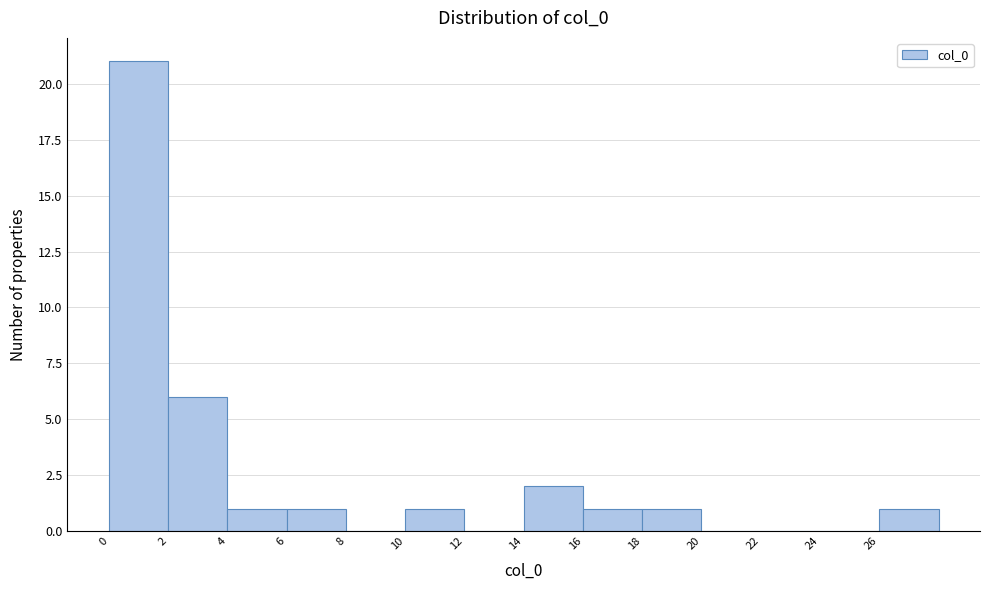

Reading left to right, transcribe this chart: for each bar, give the range it covers on the x-axis and its height. The values are not printed on the chart, so give them approximately, as read against the axis.

0 to 2: 21
2 to 4: 6
4 to 6: 1
6 to 8: 1
8 to 10: 0
10 to 12: 1
12 to 14: 0
14 to 16: 2
16 to 18: 1
18 to 20: 1
20 to 22: 0
22 to 24: 0
24 to 26: 0
26 to 28: 1